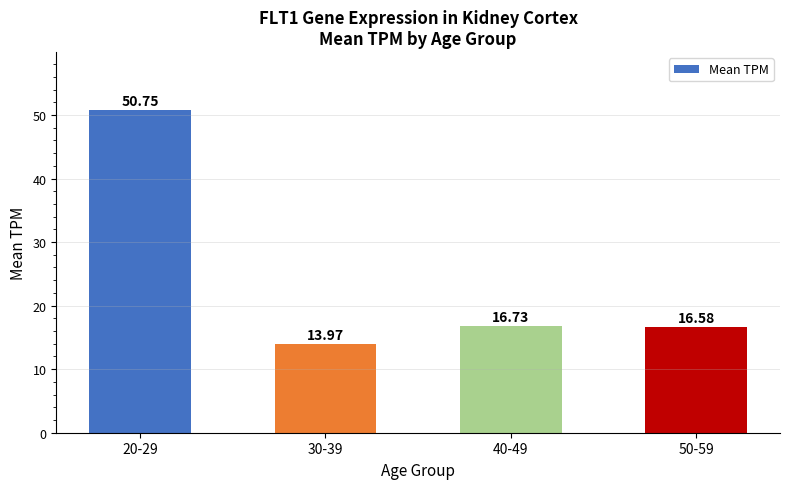

What position from the left is 50-59?

4